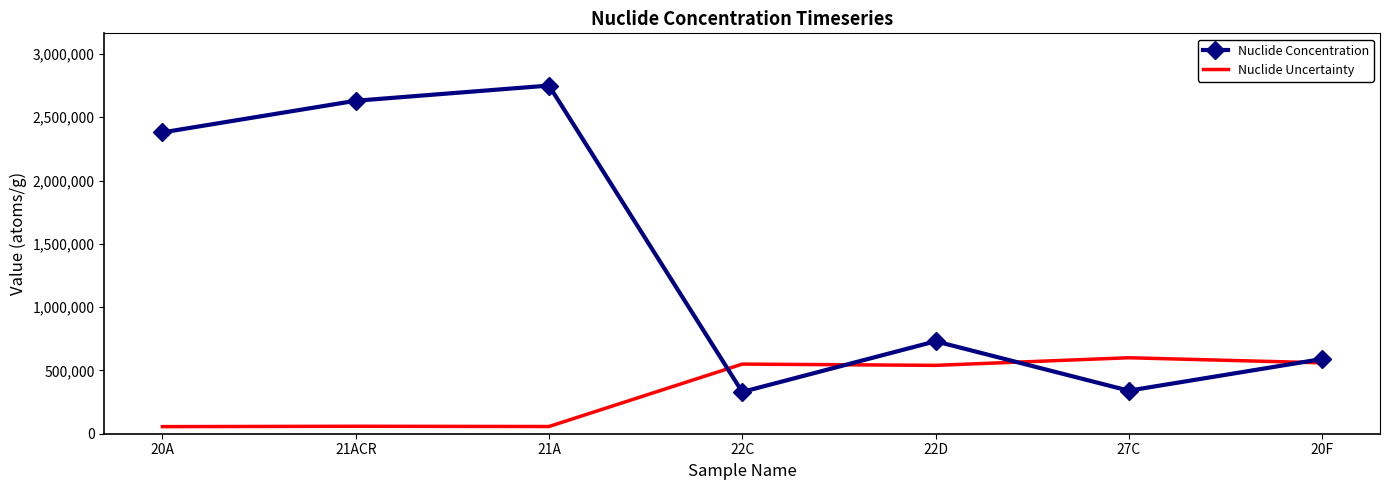

List the series in order of their overall mean, lowest first.

Nuclide Uncertainty, Nuclide Concentration